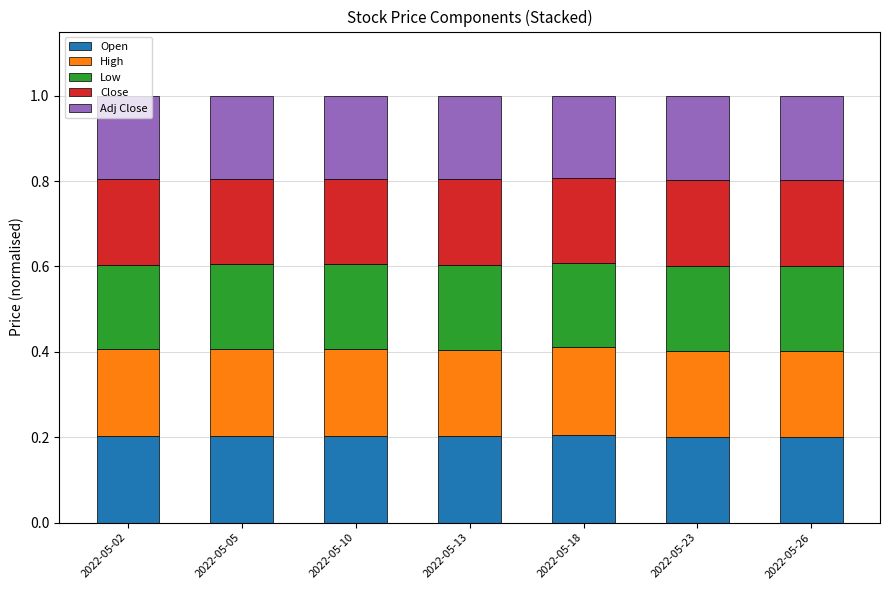

What is the total value across all series at 2022-05-26?

1.0